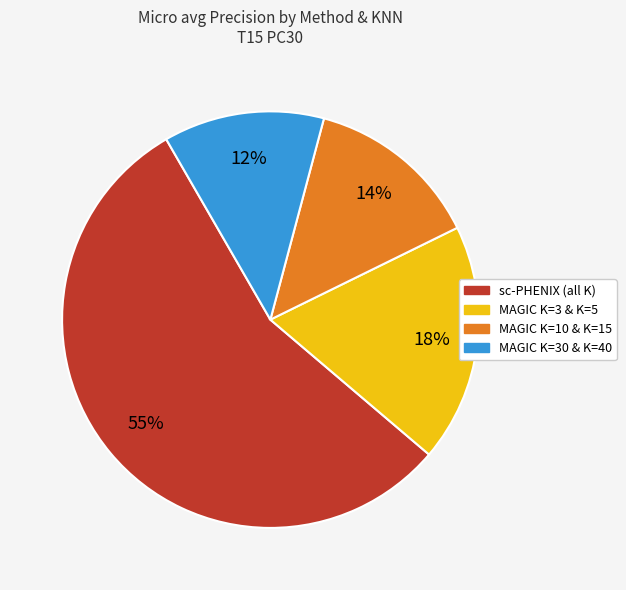

To the nearest percent, what is the average slice percentage?

25%